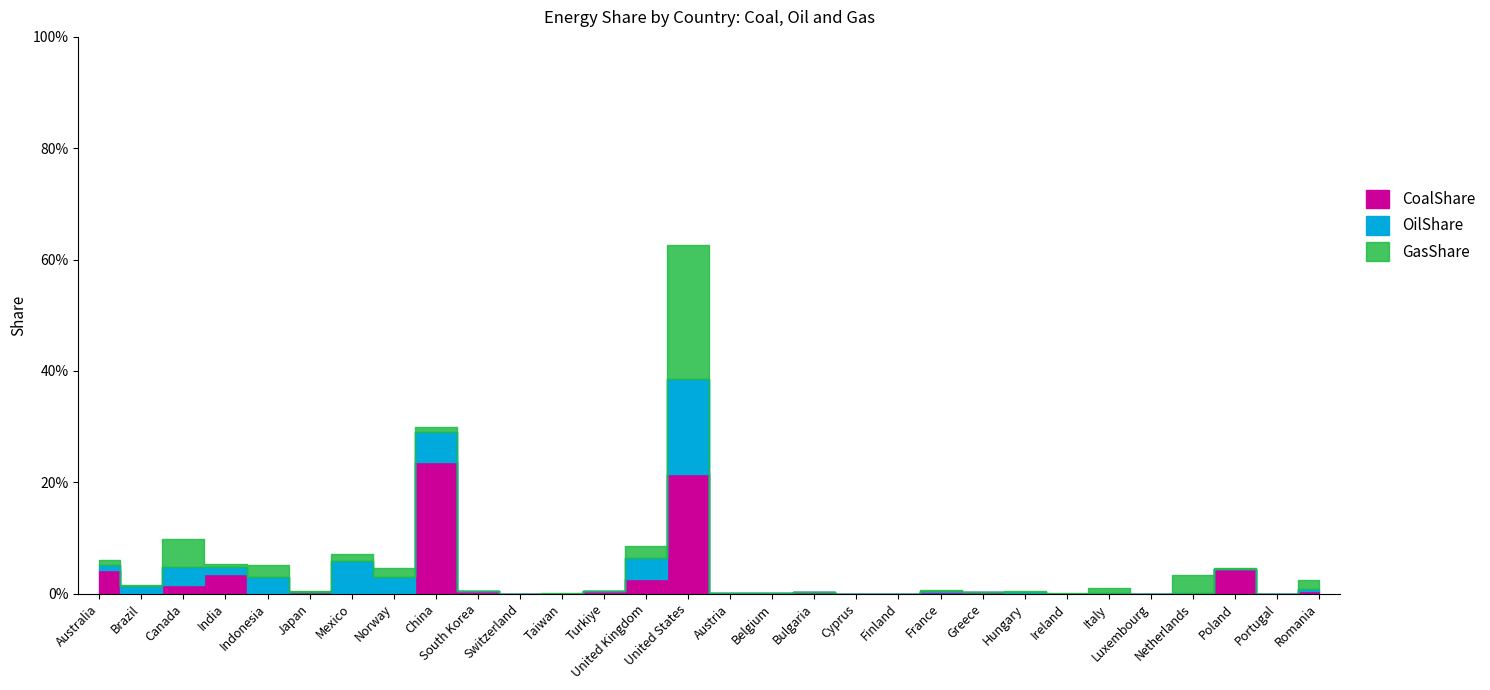

What are all the series names shown in the legend?

CoalShare, OilShare, GasShare